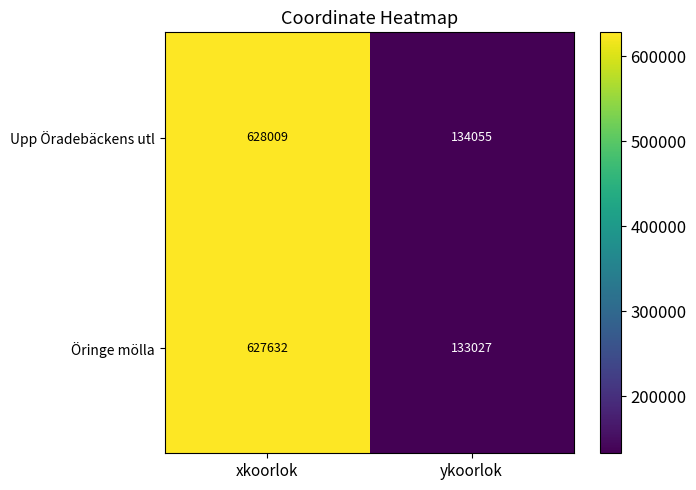

What is the difference between the Upp Öradebäckens utl values at ykoorlok and xkoorlok?

493954